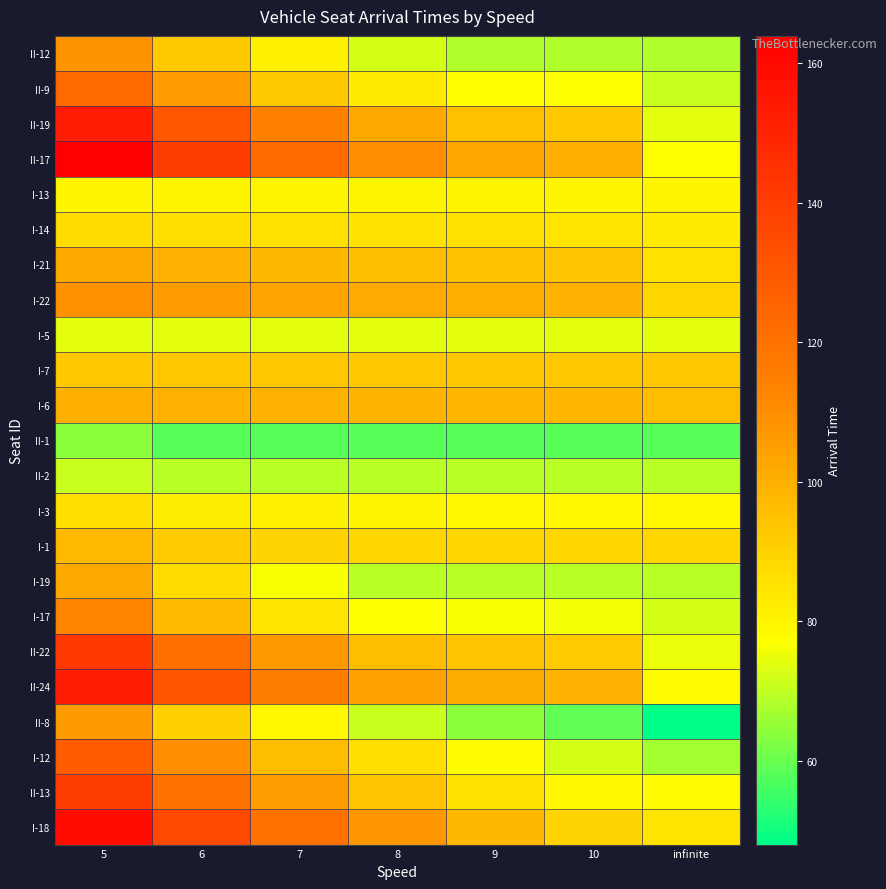

Rank the series by their maximum value, from lowest to highest.

II-1, II-2, I-5, I-13, I-3, I-14, I-7, I-1, I-6, I-21, I-19, II-8, II-12, I-22, I-17, II-9, I-12, II-13, II-22, II-19, II-24, I-18, II-17